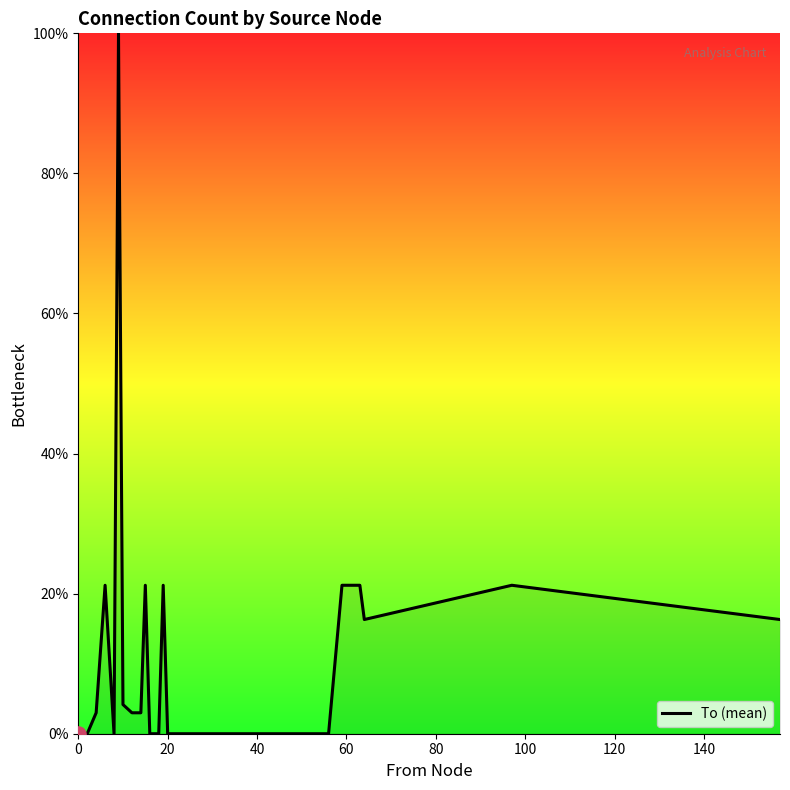

Does the chart have visible grid lines?

No